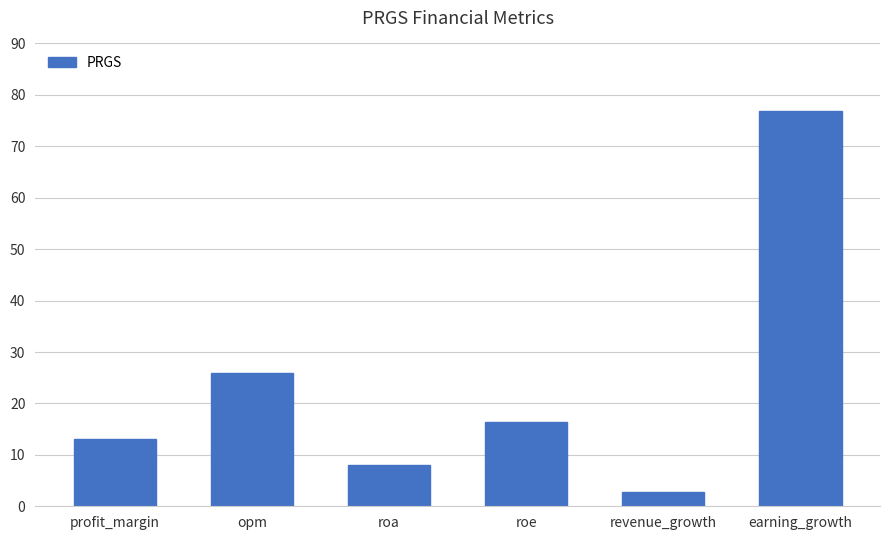

At which category does the chart reach its peak across all series?

earning_growth